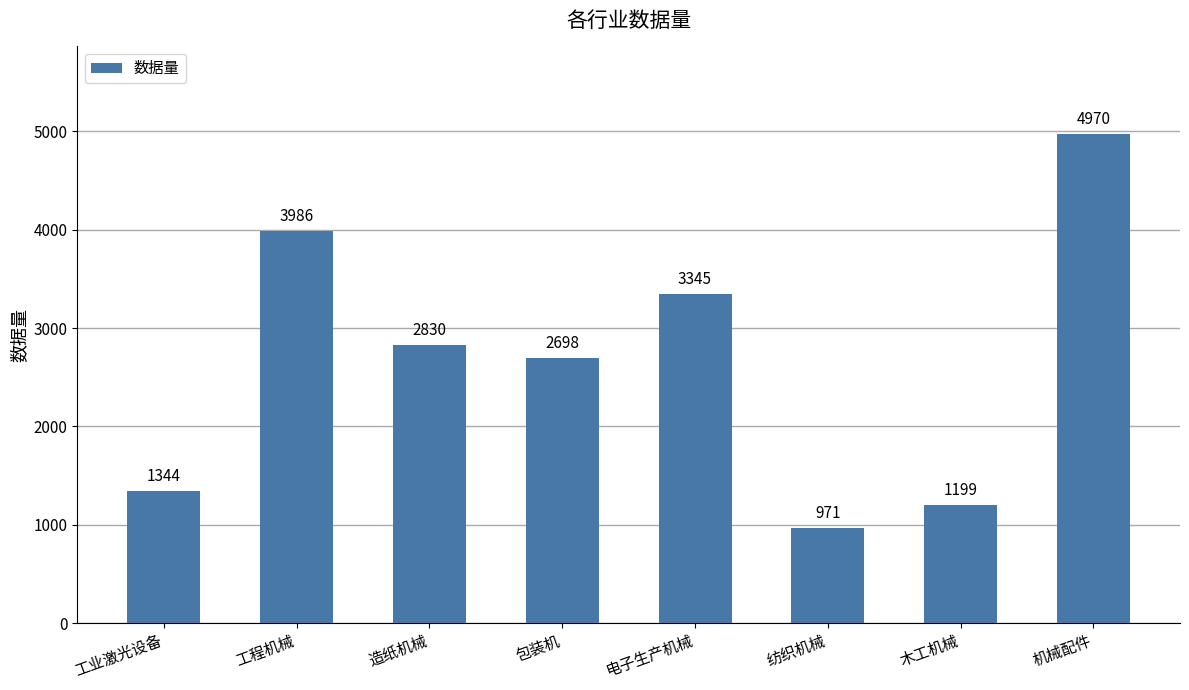

What is the change in value from 工程机械 to 机械配件?

+984